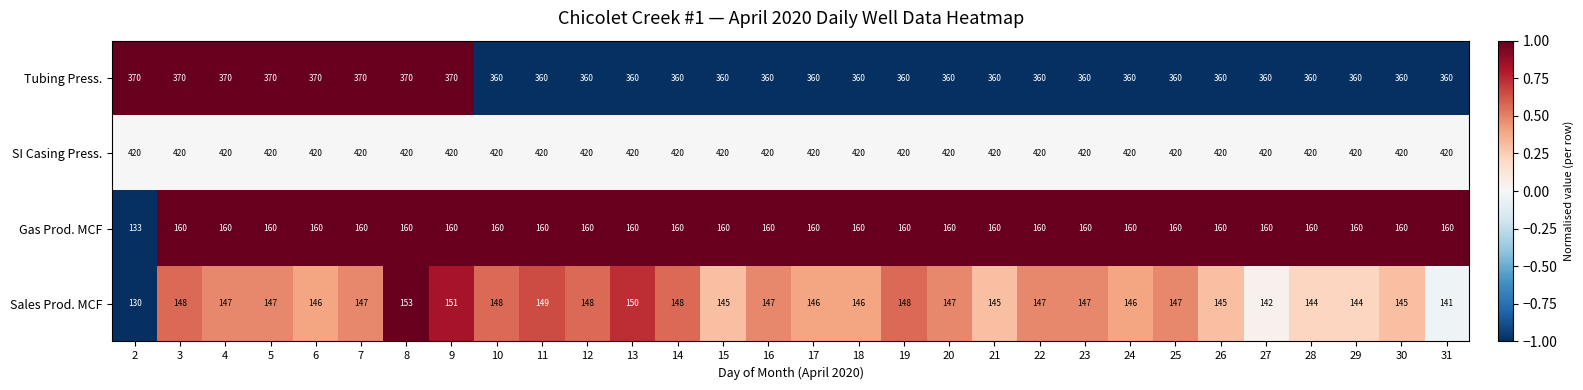

What value does the Sales Prod. MCF series have at 15, to the nearest 5?

145